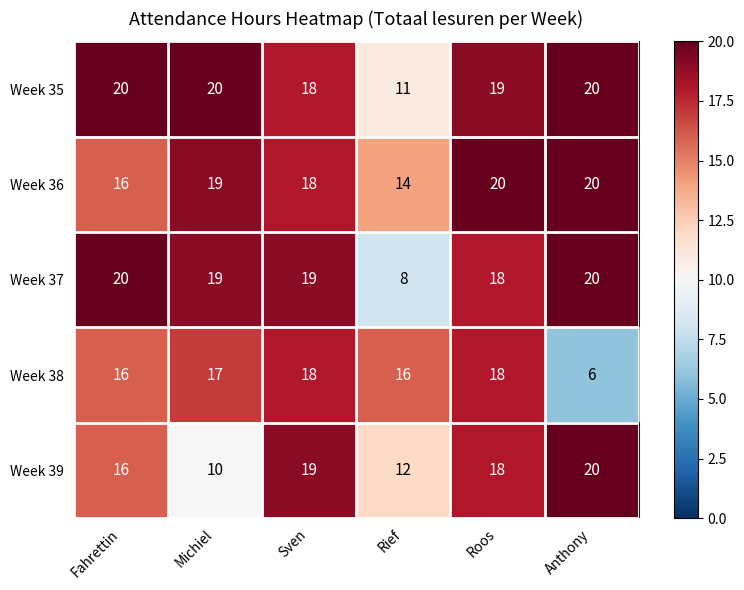

Rank the categories by Week 39 value from lowest to highest.

Michiel, Rief, Fahrettin, Roos, Sven, Anthony